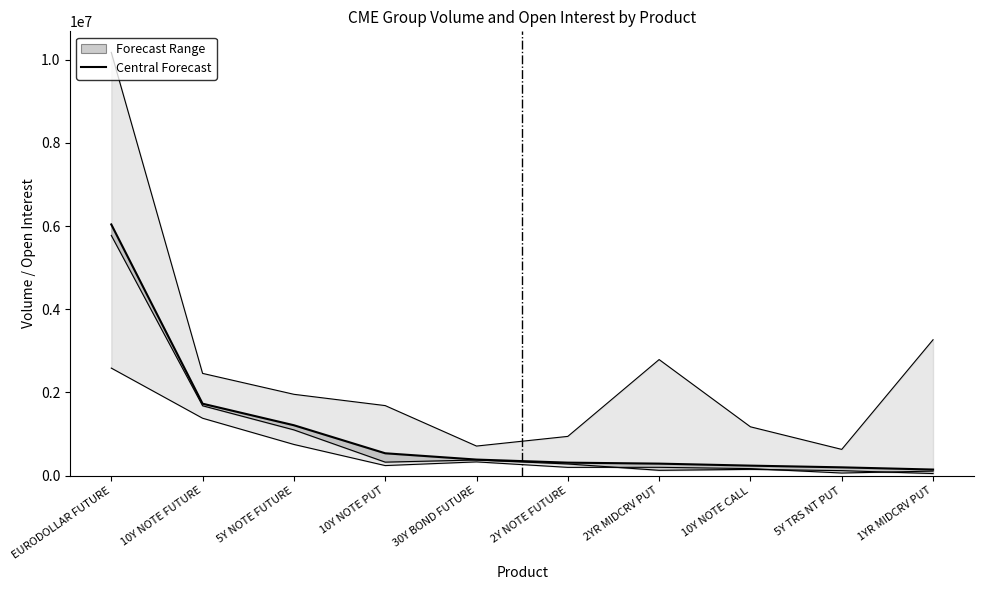

At which label does the data first exceed 386070?

EURODOLLAR FUTURE